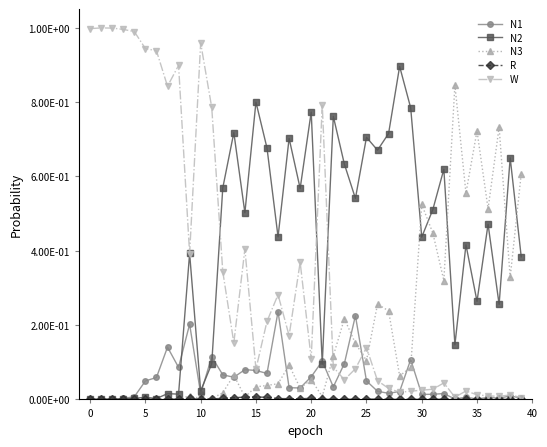

Does the chart have visible grid lines?

No